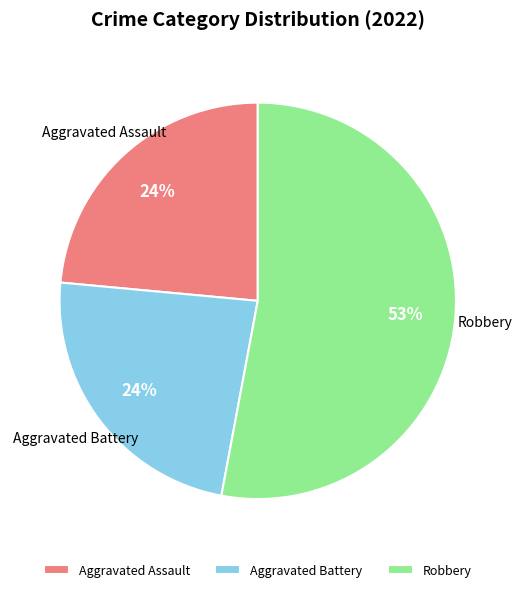

To the nearest percent, what portion does Aggravated Assault represent?

24%